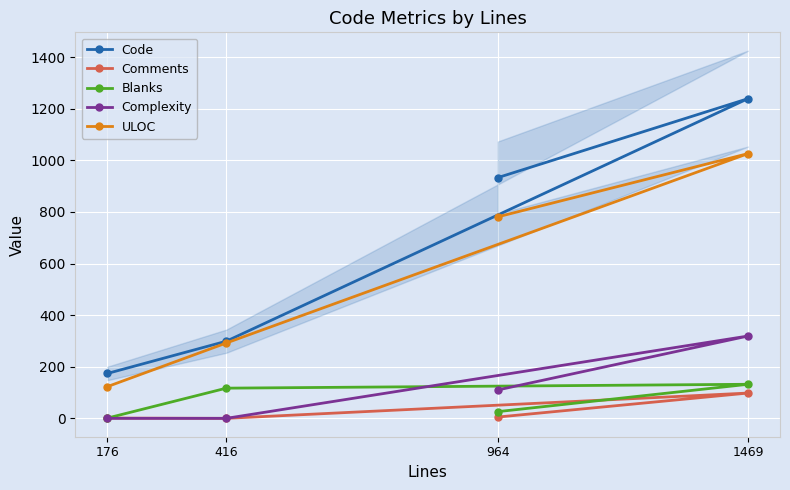

The Complexity series shows 144 at 176. True or false?

False